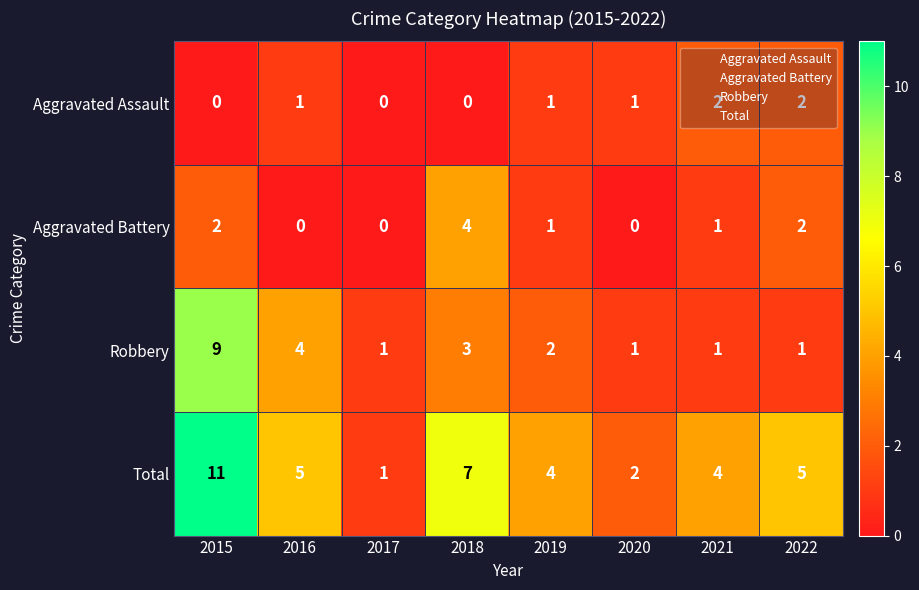

Where is Robbery nearest to the value 5?

2016